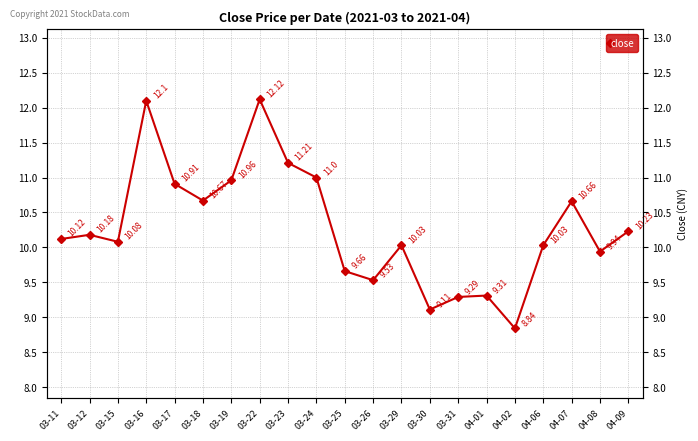

What is the change in value from 03-23 to 03-26?

-1.7